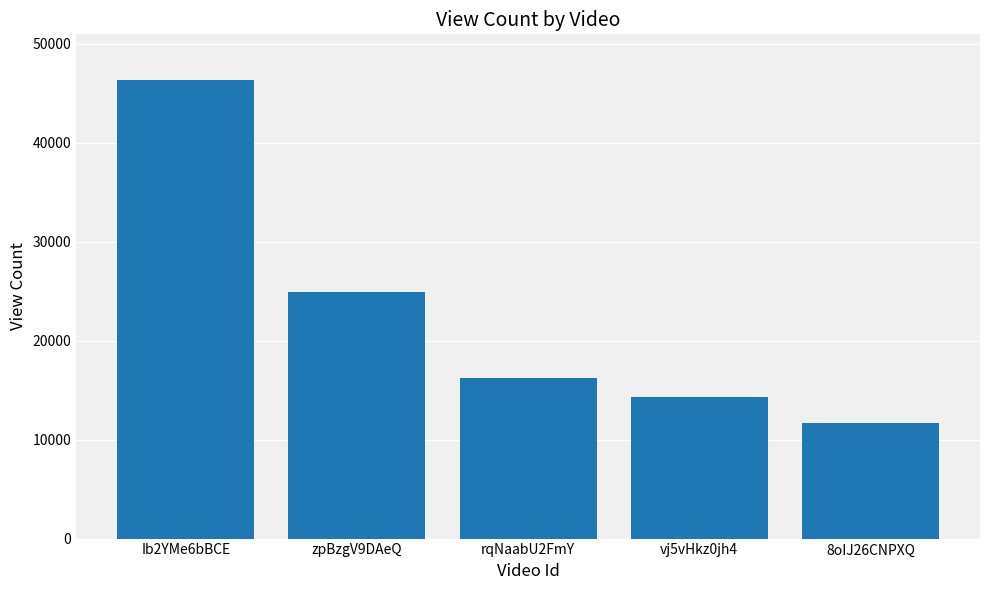

What is the sum of the values at Ib2YMe6bBCE and zpBzgV9DAeQ?

71179